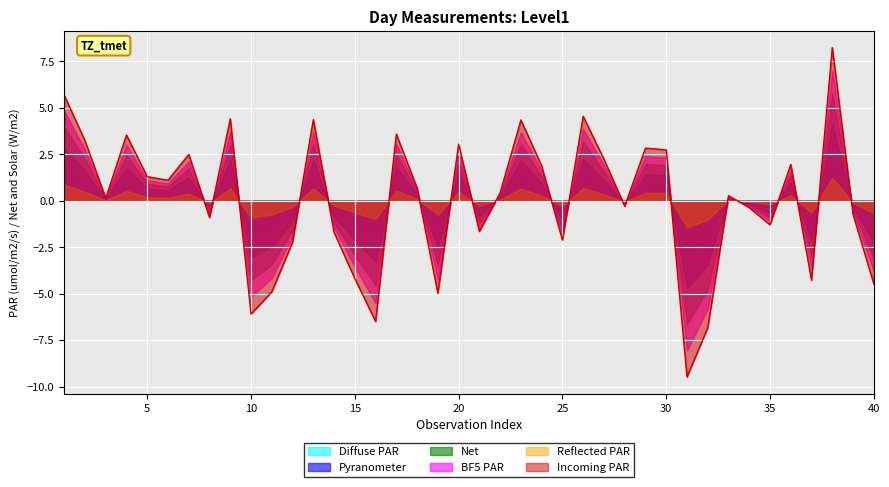

The chart shows a value of -6.3 at 37. True or false?

False